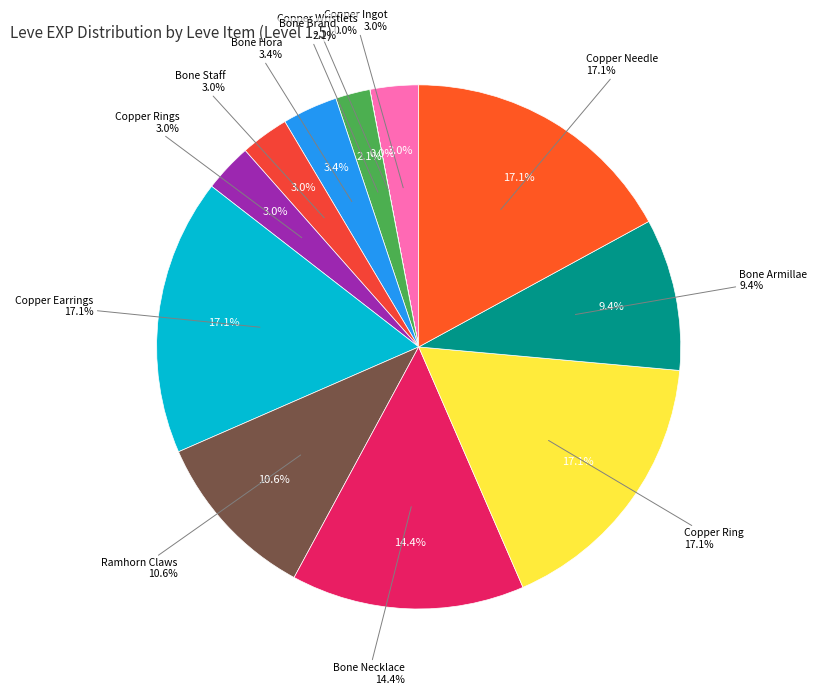

To the nearest percent, what is the combined percentage of Copper Needle and Bone Necklace?

31%